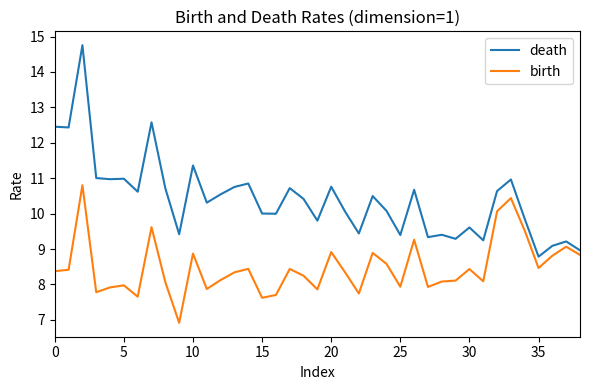

What is the difference between the maximum and minimum values in the birth series?

3.9